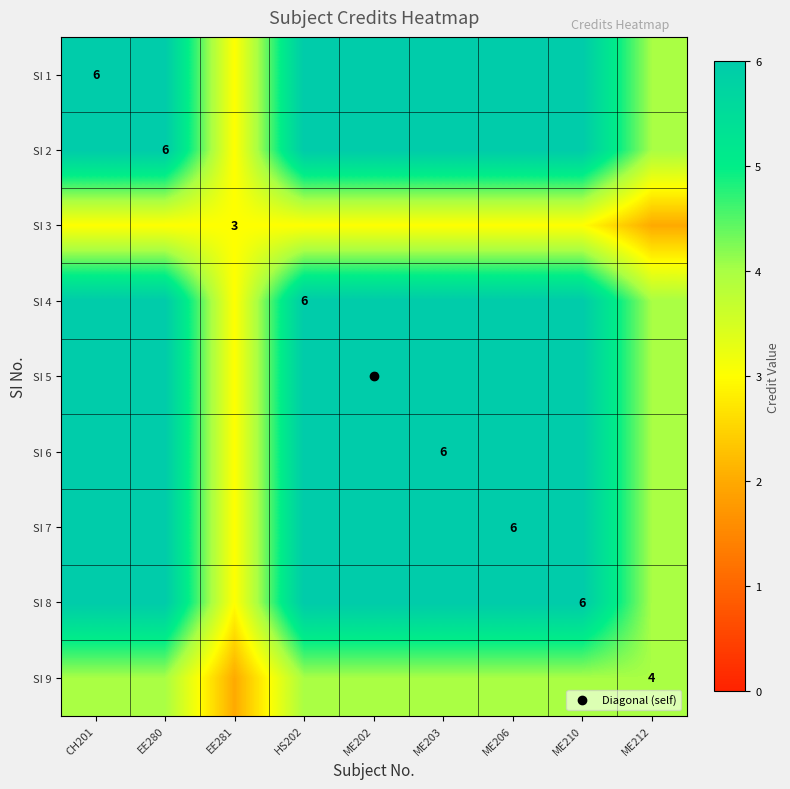

Which series has the largest range (max minus min)?

SI 1